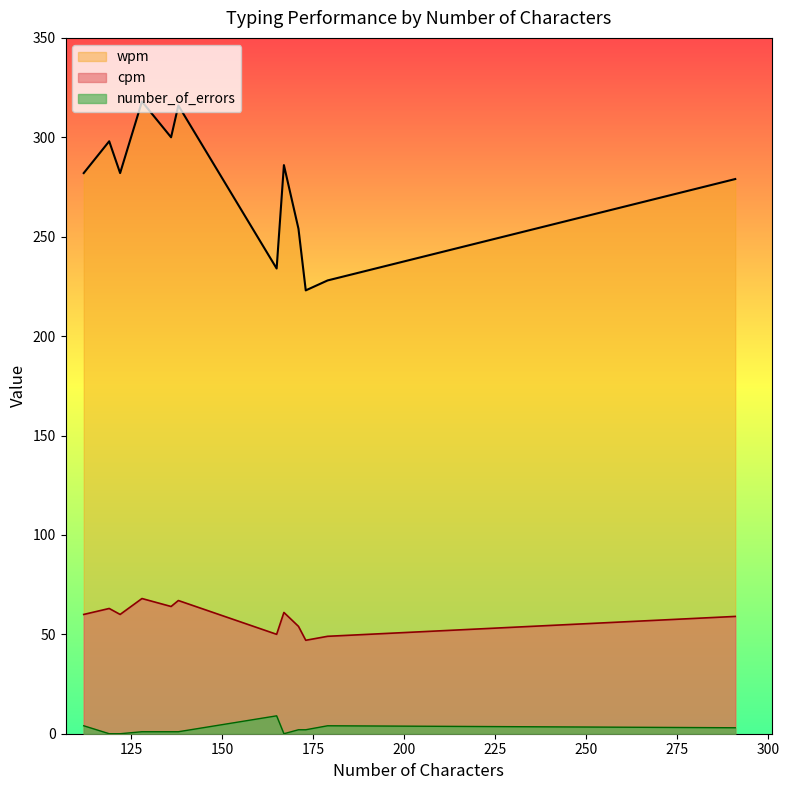

At which label does cpm reach its peak?

128